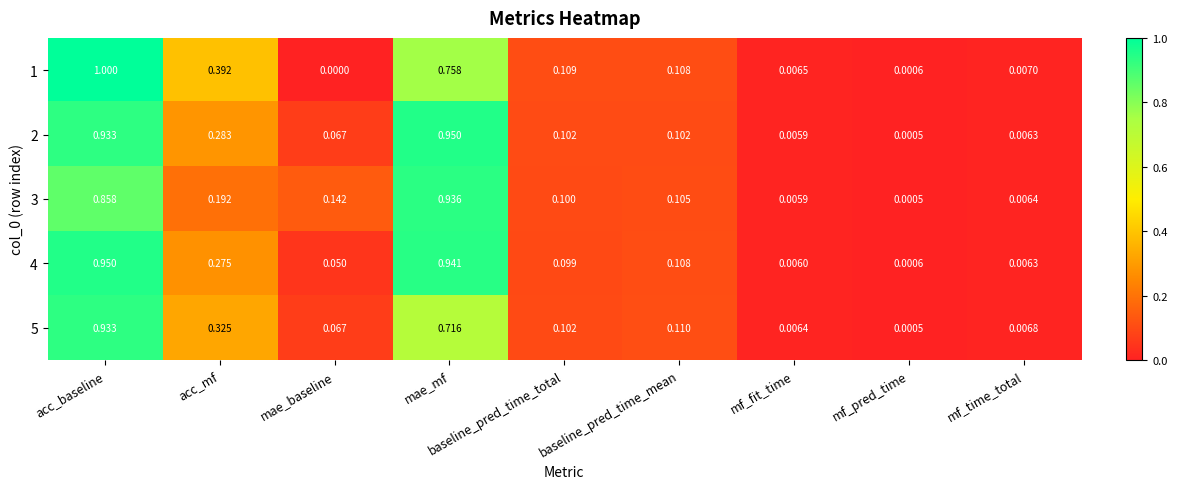

At which category is the sum across all series the highest?

acc_baseline